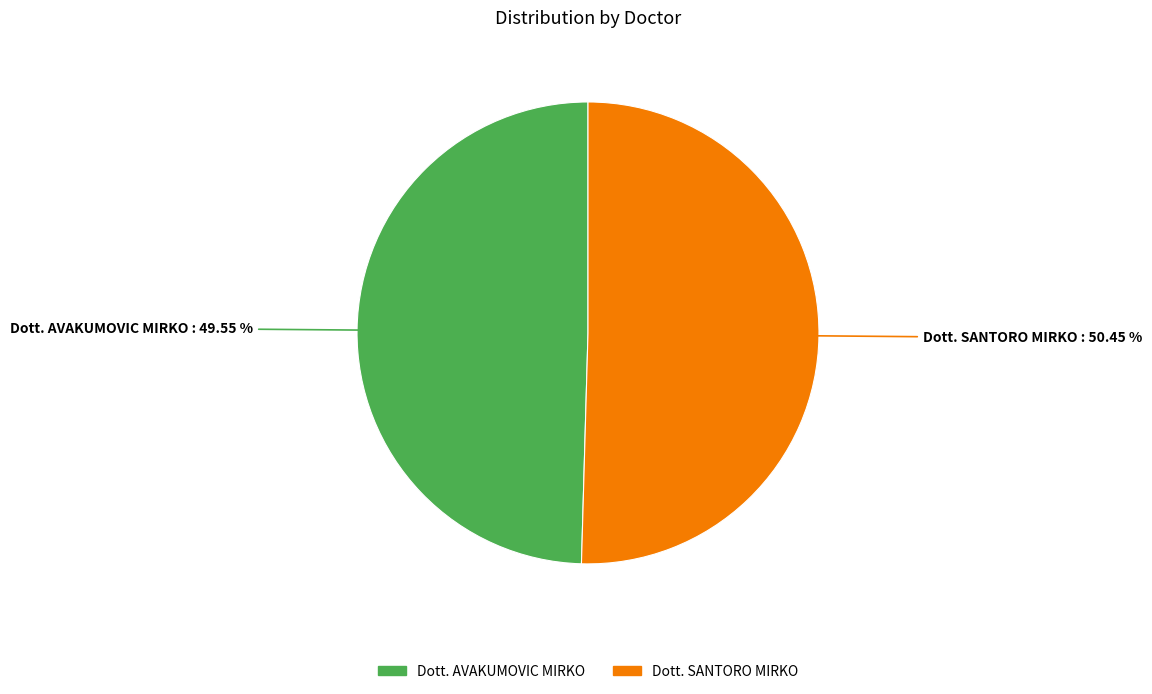

How many slices are in this pie chart?

2